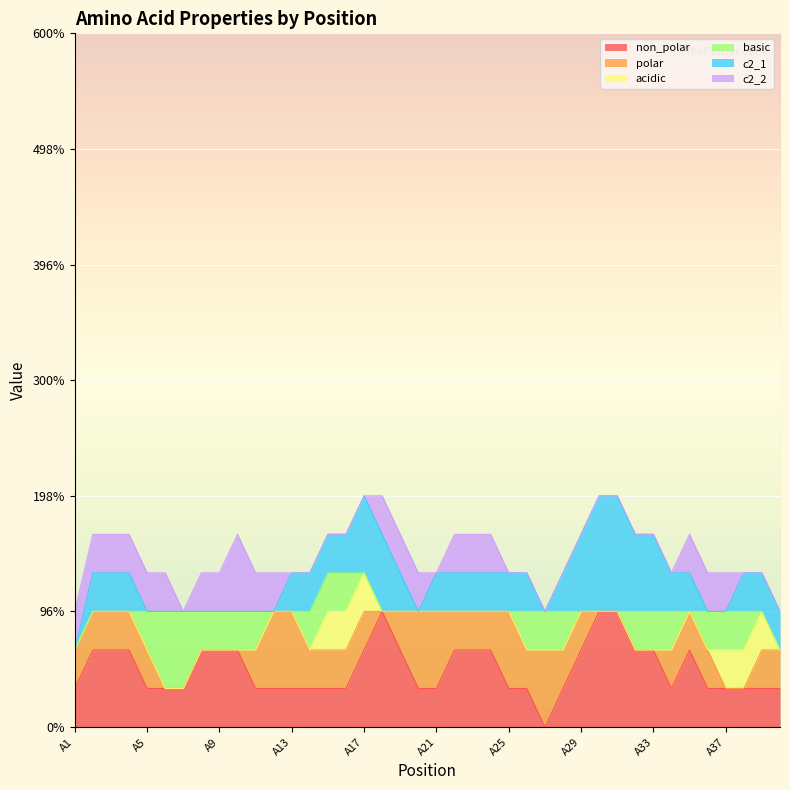

What are all the series names shown in the legend?

non_polar, polar, acidic, basic, c2_1, c2_2